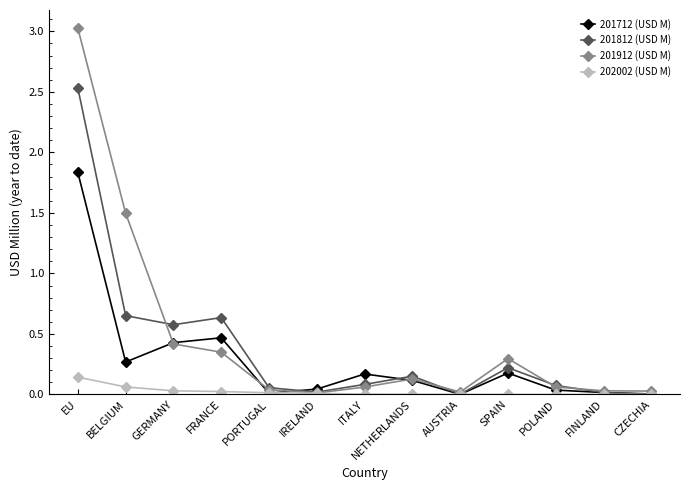

Is the value of 201712 (USD M) at SPAIN greater than the value of 201912 (USD M) at SPAIN?

No